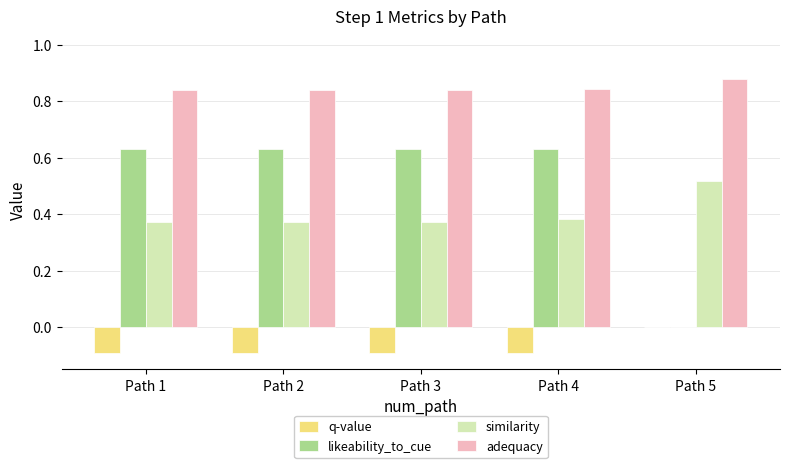

What are all the series names shown in the legend?

q-value, likeability_to_cue, similarity, adequacy